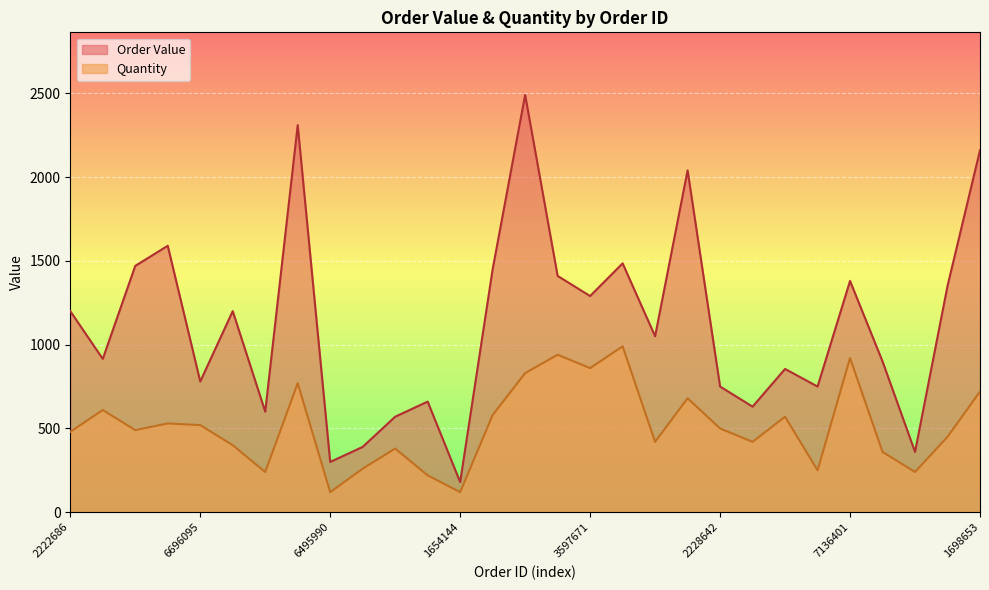

True or false: Order Value and Quantity intersect in this chart.

False